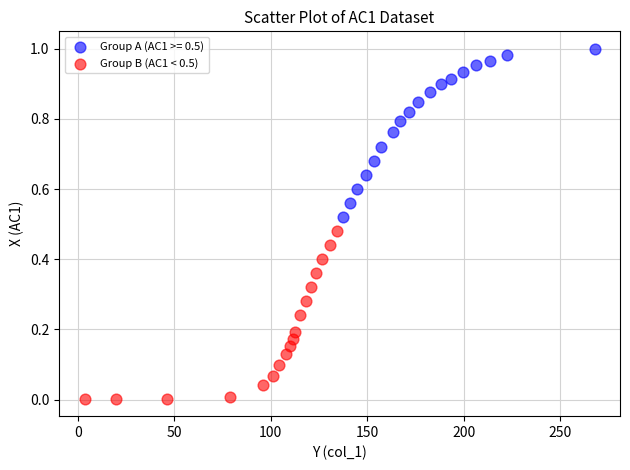

Which series contains the lowest Y value?

Group B (AC1 < 0.5)